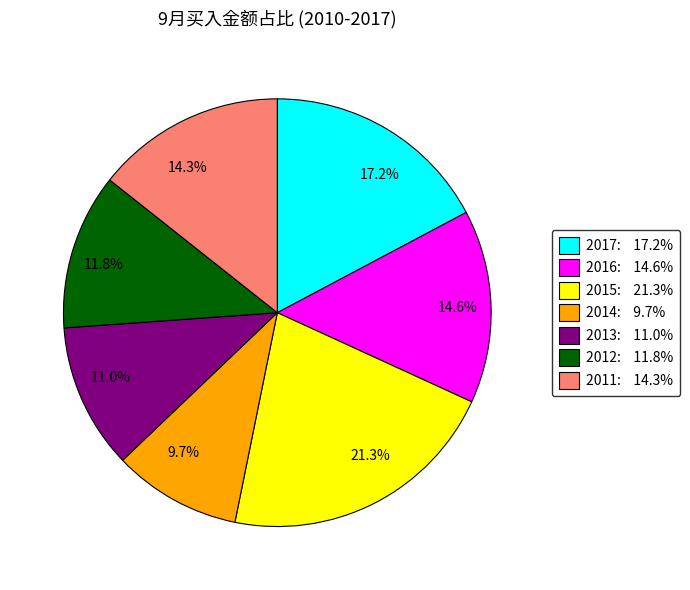

Is 21.3% the majority of the pie?

No